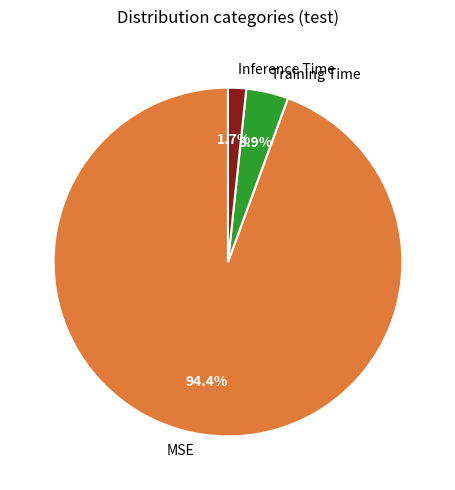

Which category has the biggest portion of the pie?

MSE